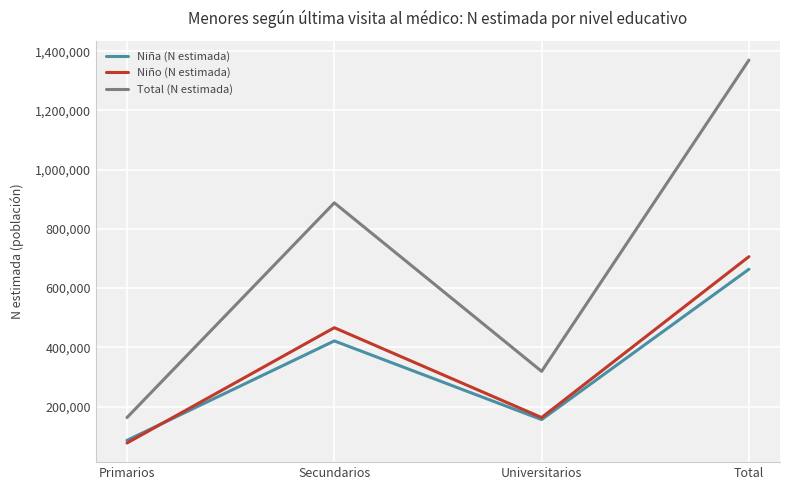

At which label is Niño (N estimada) closest to 391650?

Secundarios